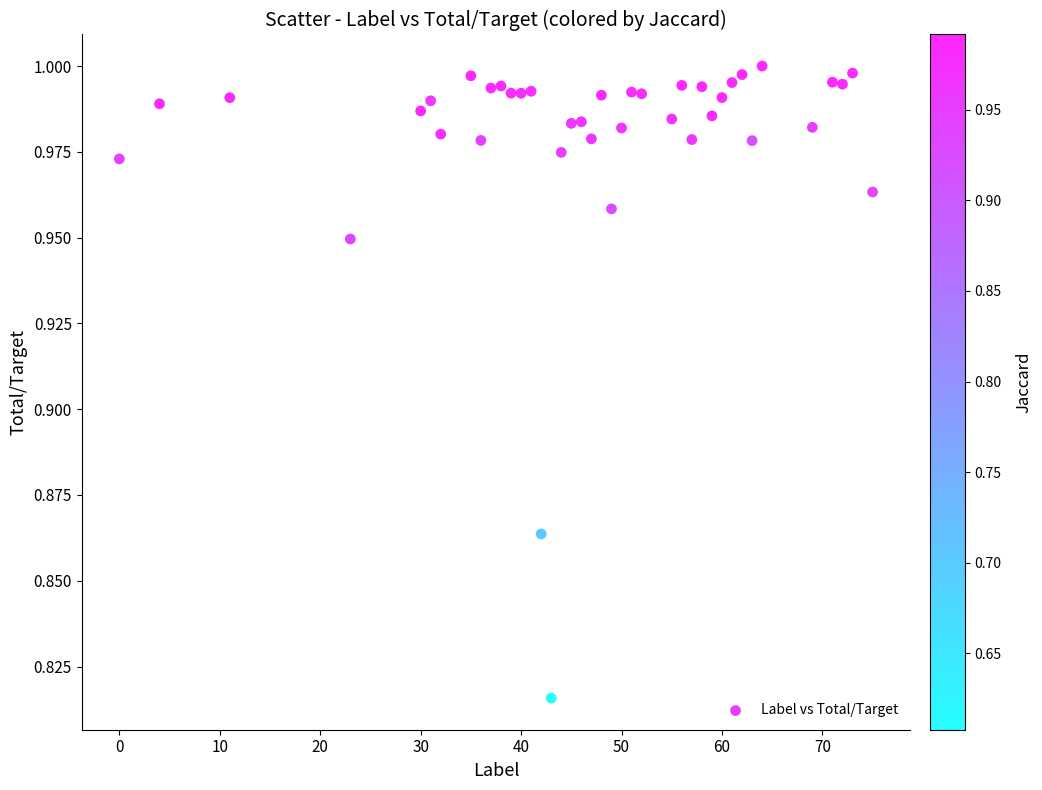

What is the range of X values (max minus min)?

75.0